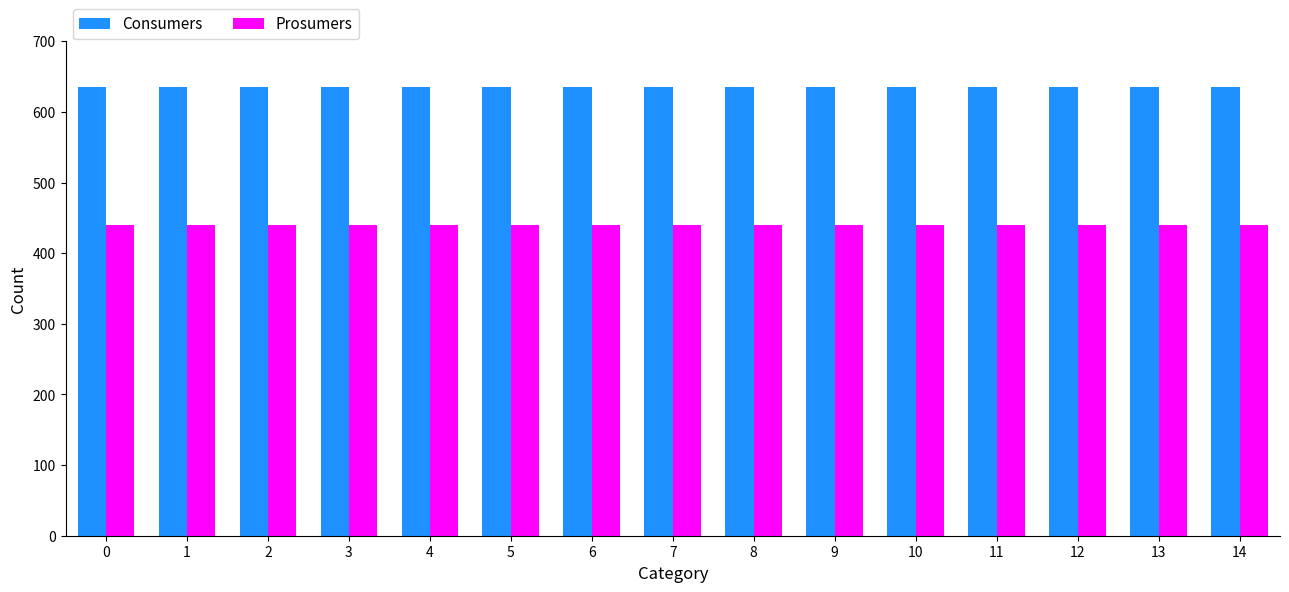

What are all the series names shown in the legend?

Consumers, Prosumers